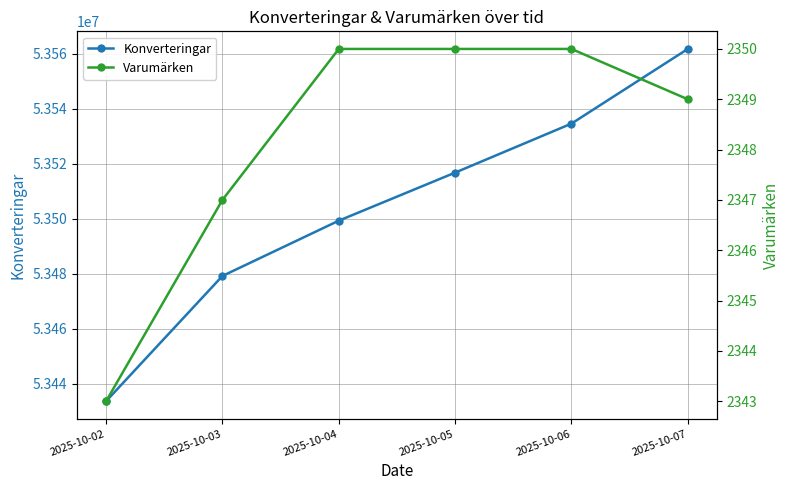

Rank the series by their maximum value, from lowest to highest.

Varumärken, Konverteringar